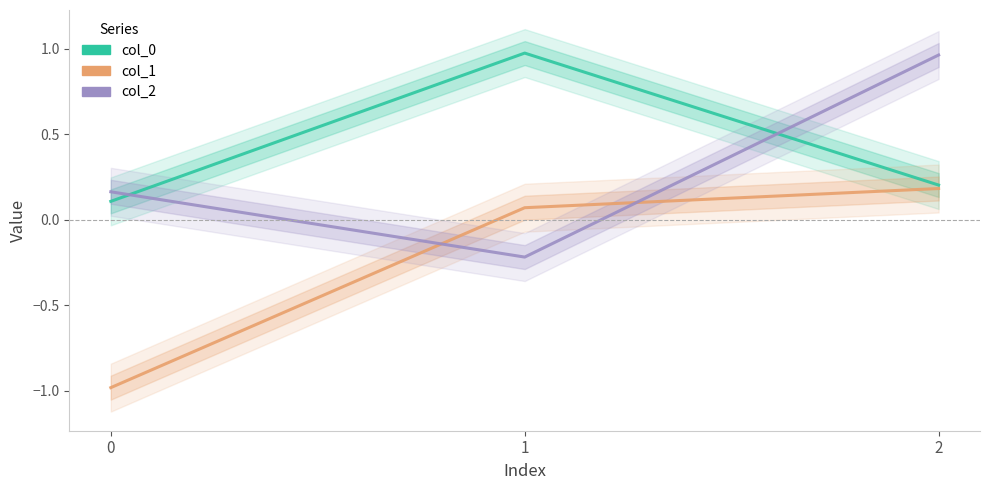

List the series in order of their overall mean, lowest first.

col_1, col_2, col_0